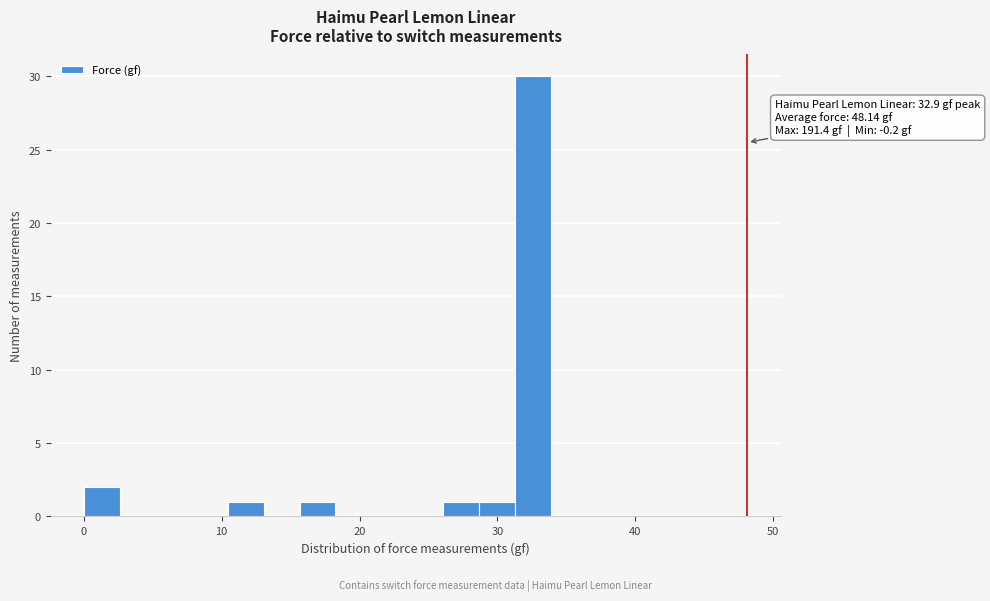

Read against the x-axis, roughly where is the centre of the tallest bar?

33